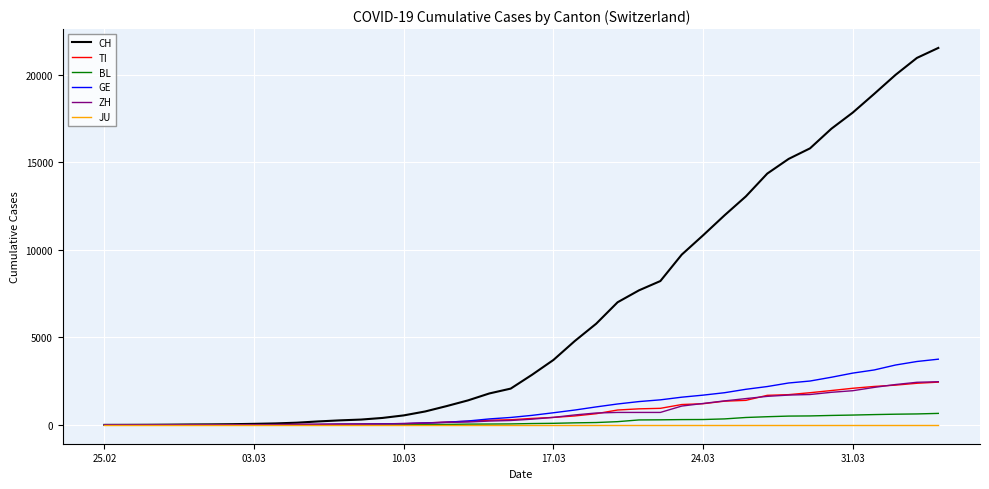

What is the greatest value displayed?

21535